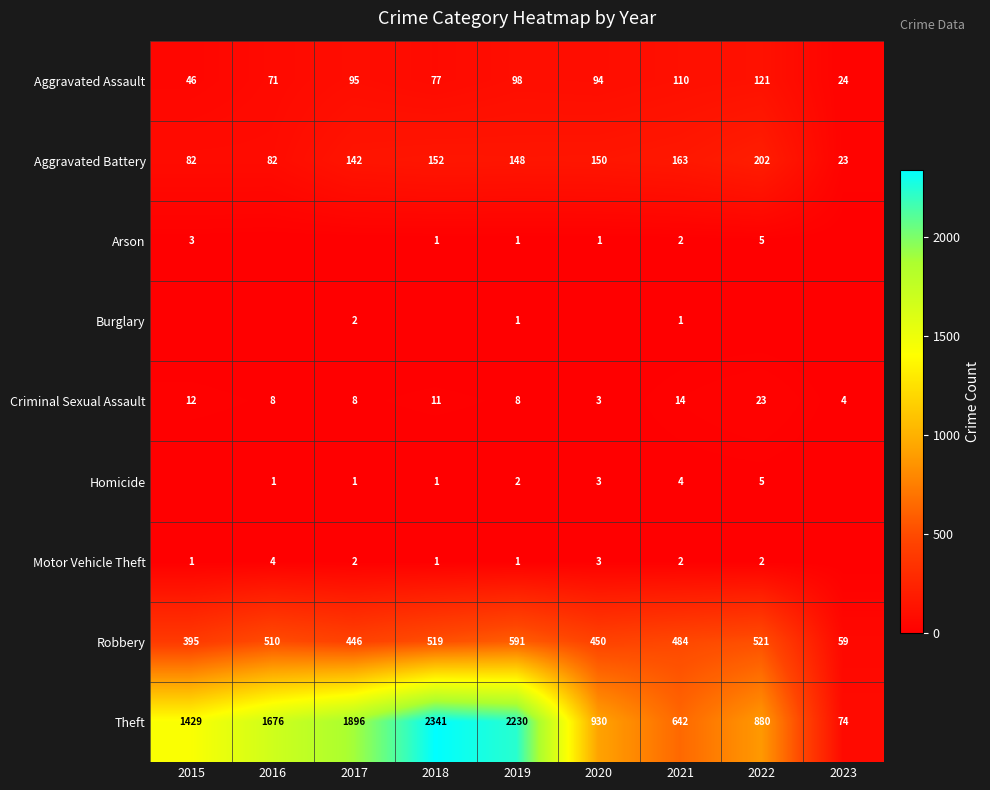

What is the maximum value for Aggravated Assault?

121